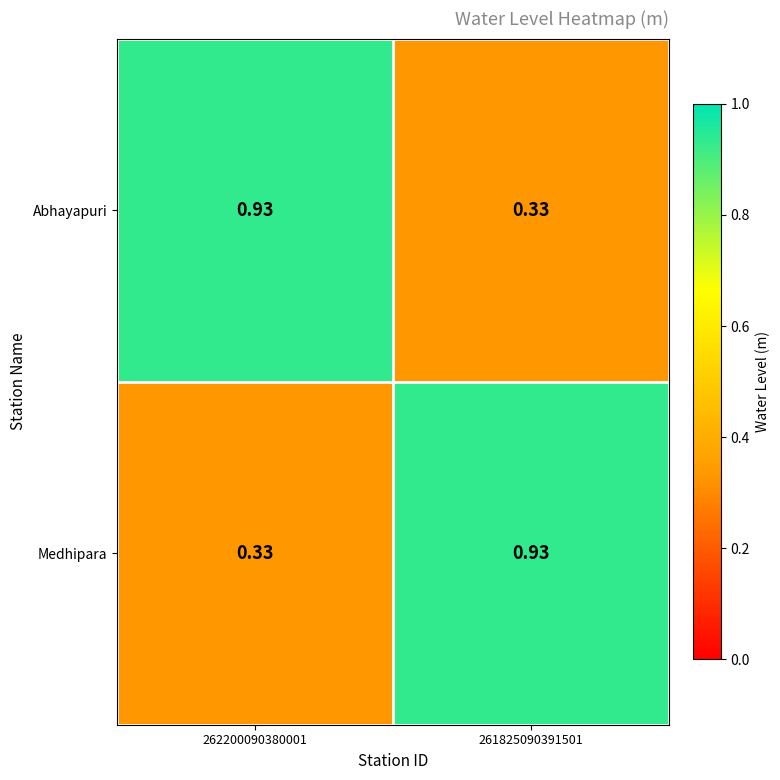

Is the value of Medhipara at 262200090380001 greater than the value of Abhayapuri at 262200090380001?

No